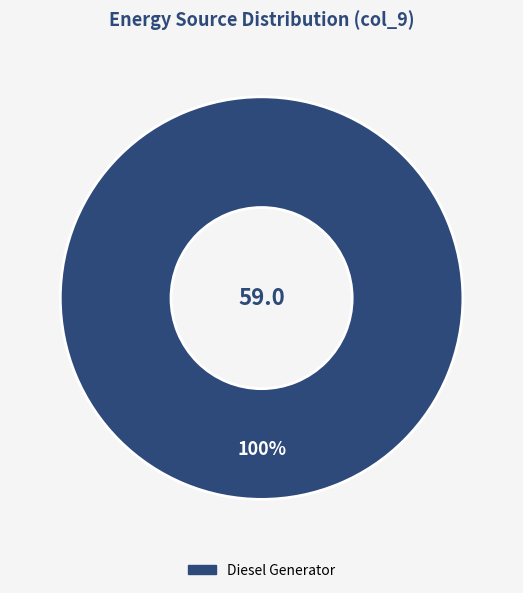

Does any single category account for the majority?

Yes